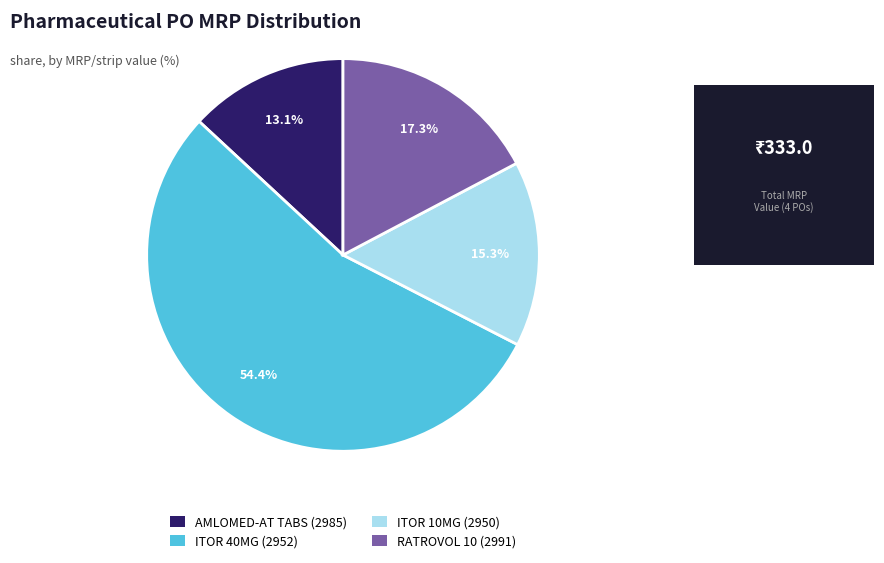

Which slice is the largest?

ITOR 40MG (2952)